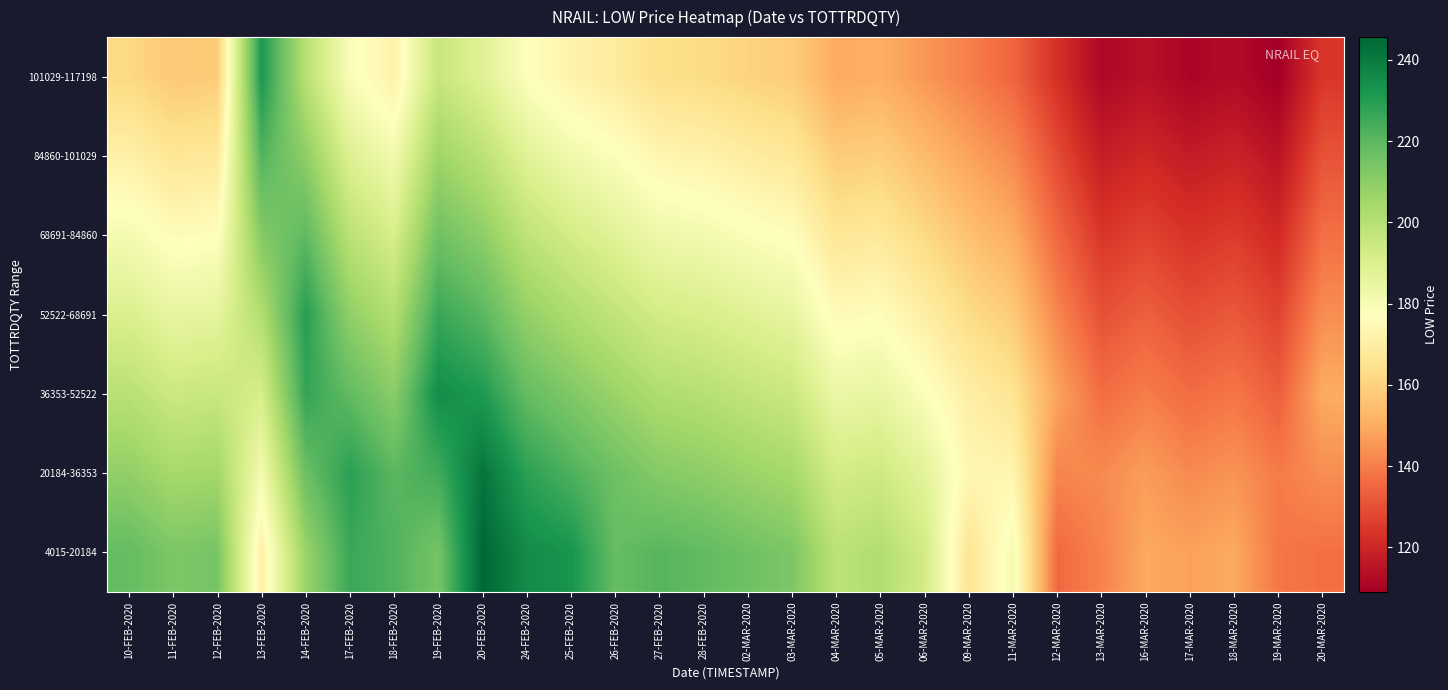

Rank the series at 19-MAR-2020 from lowest to highest value.

101029-117198, 84860-101029, 68691-84860, 52522-68691, 36353-52522, 4015-20184, 20184-36353